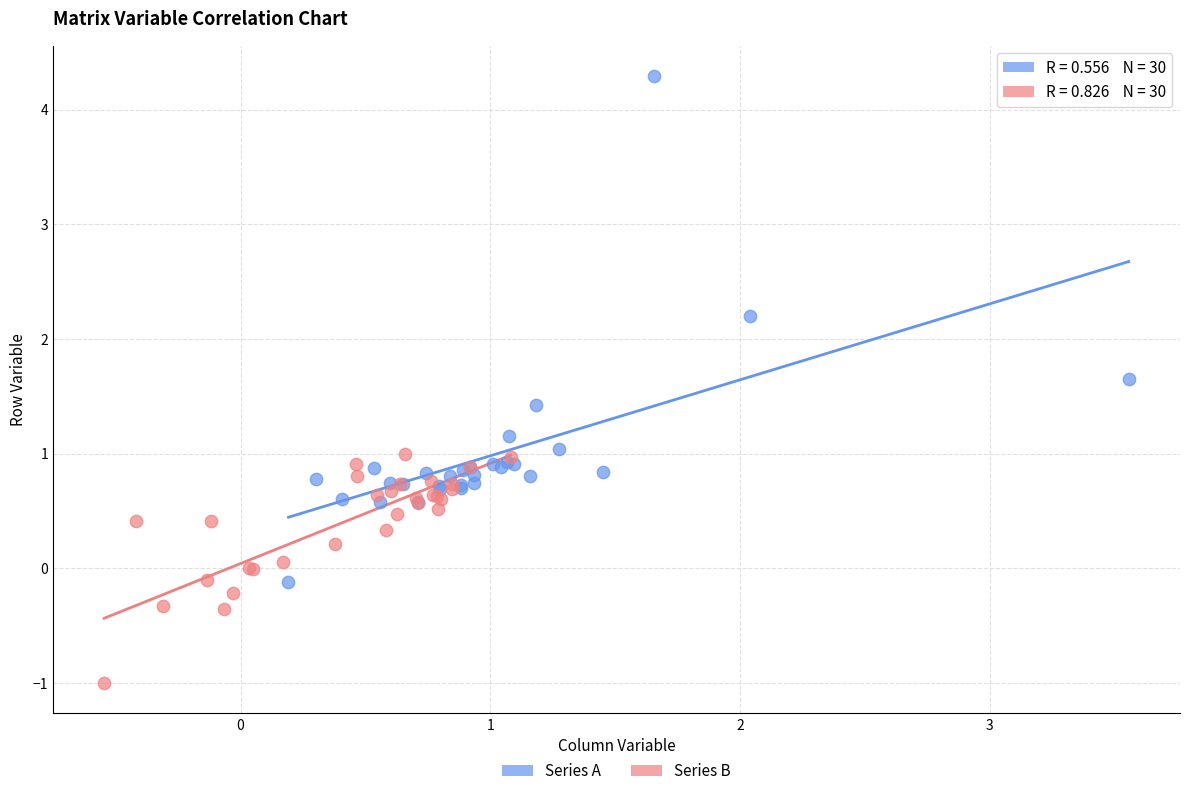

Which series reaches the maximum Y coordinate?

Series A